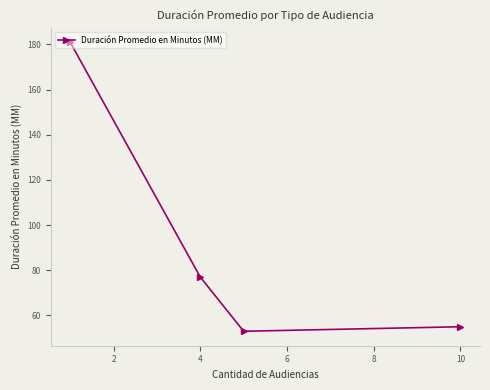

How many data points does each series have?

4